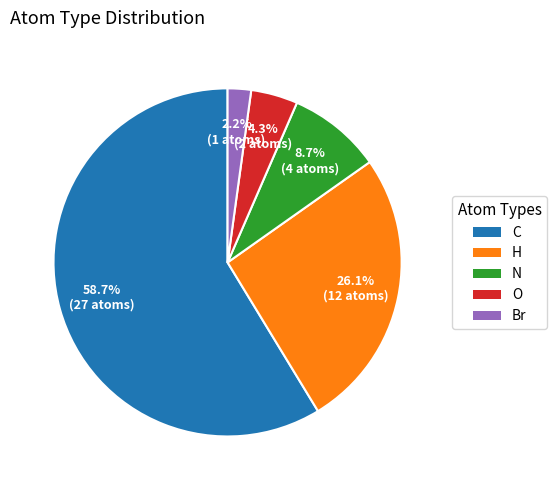

Which category has the smallest portion of the pie?

Br